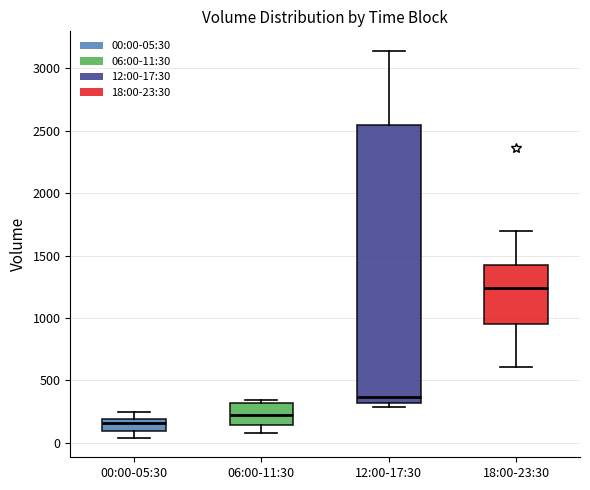

Which box has the lowest median line?

00:00-05:30